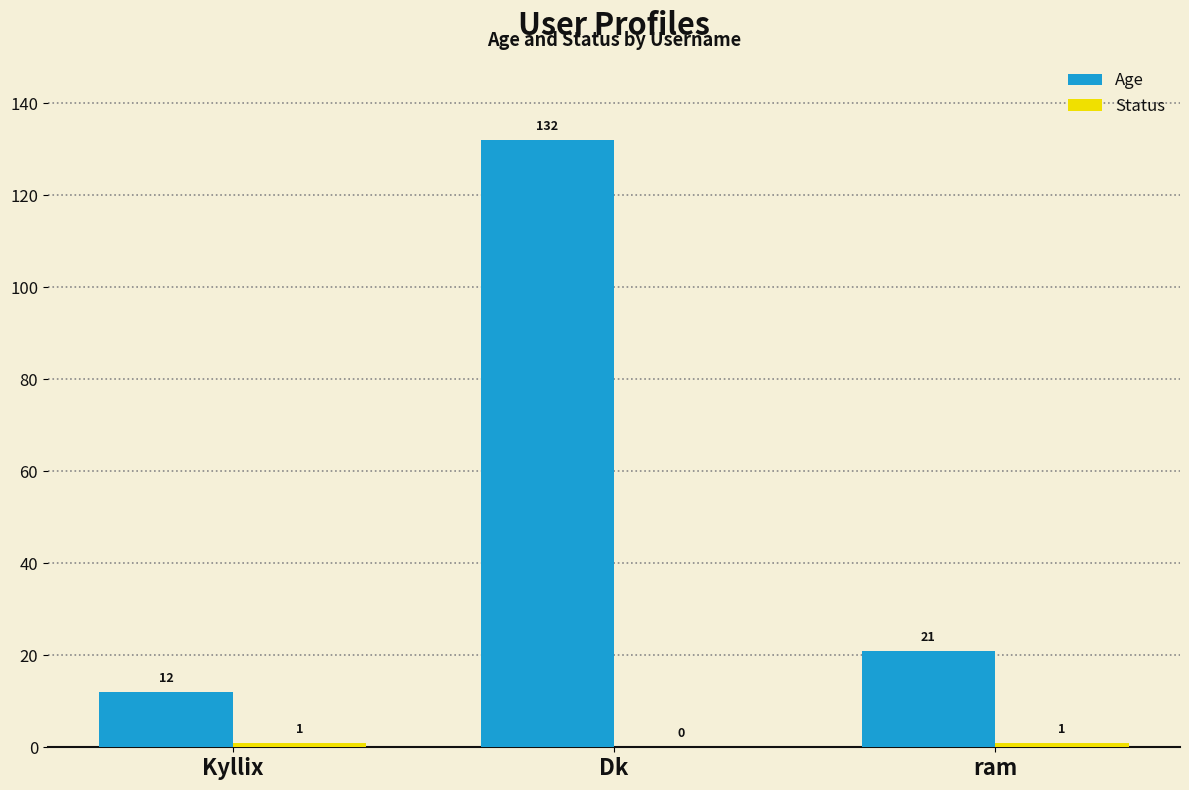

What is the sum of all Age values?

165